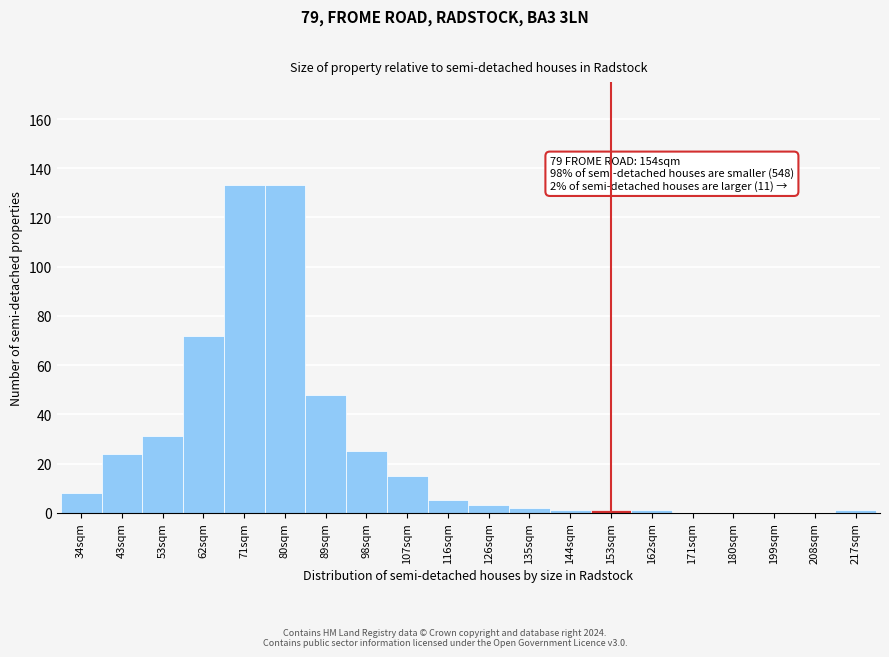

Reading right to left, list all the values displayed in this chart.

217sqm=1	208sqm=0	199sqm=0	180sqm=0	171sqm=0	162sqm=1	153sqm=1	144sqm=1	135sqm=2	126sqm=3	116sqm=5	107sqm=15	98sqm=25	89sqm=48	80sqm=133	71sqm=133	62sqm=72	53sqm=31	43sqm=24	34sqm=8